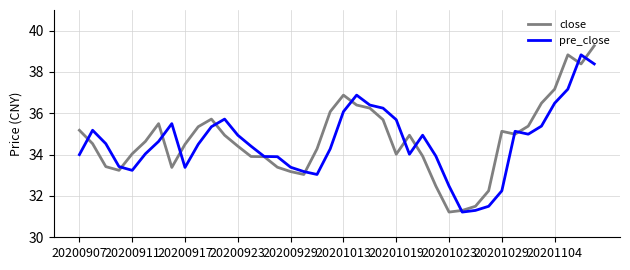

How many lines are shown in the chart?

2